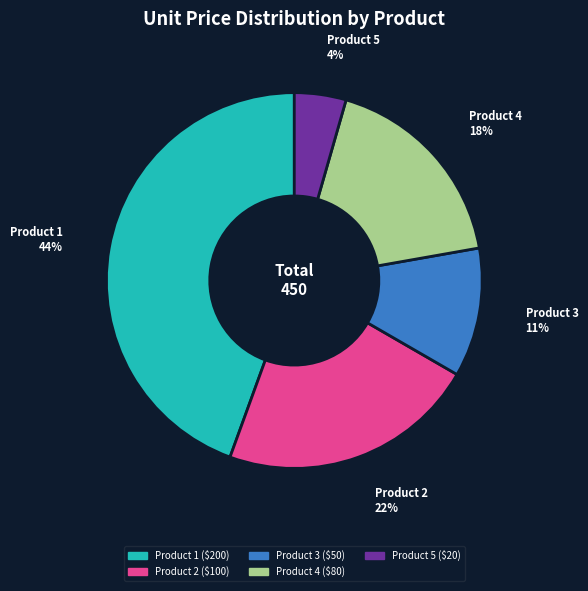

Is it true that Product 3 is 11% of the pie?

True